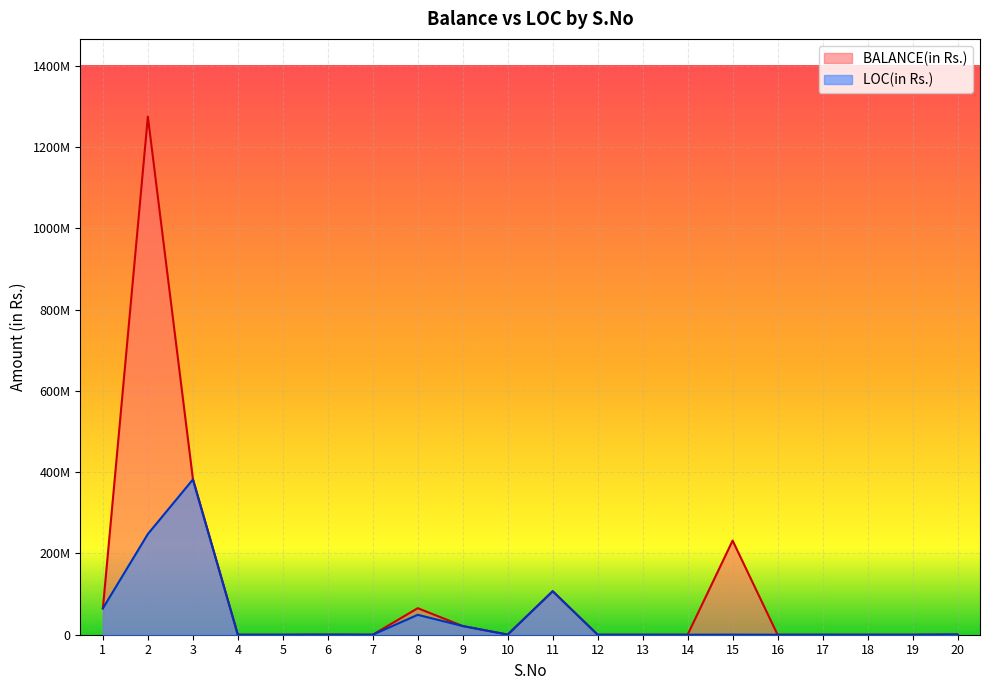

What is the sum of all LOC(in Rs.) values?

873378389